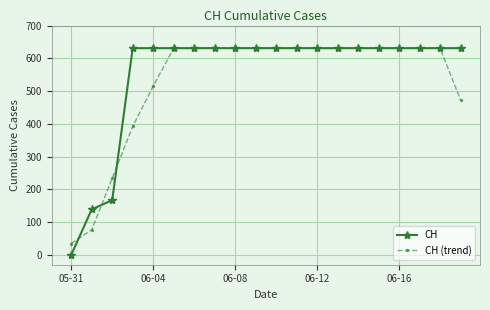

What is the greatest value displayed?

631.0